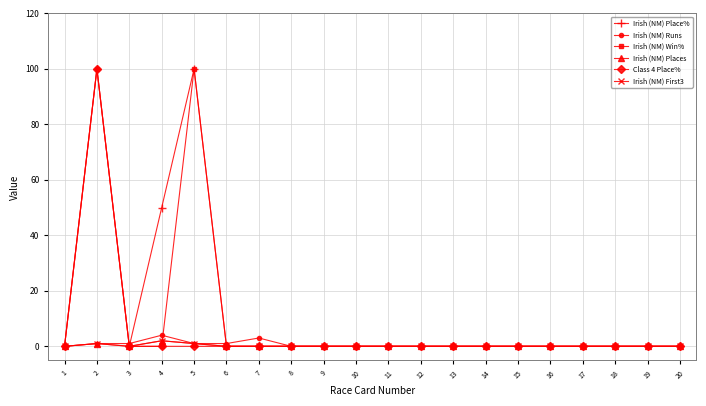

Which category has the highest value across all series?

2